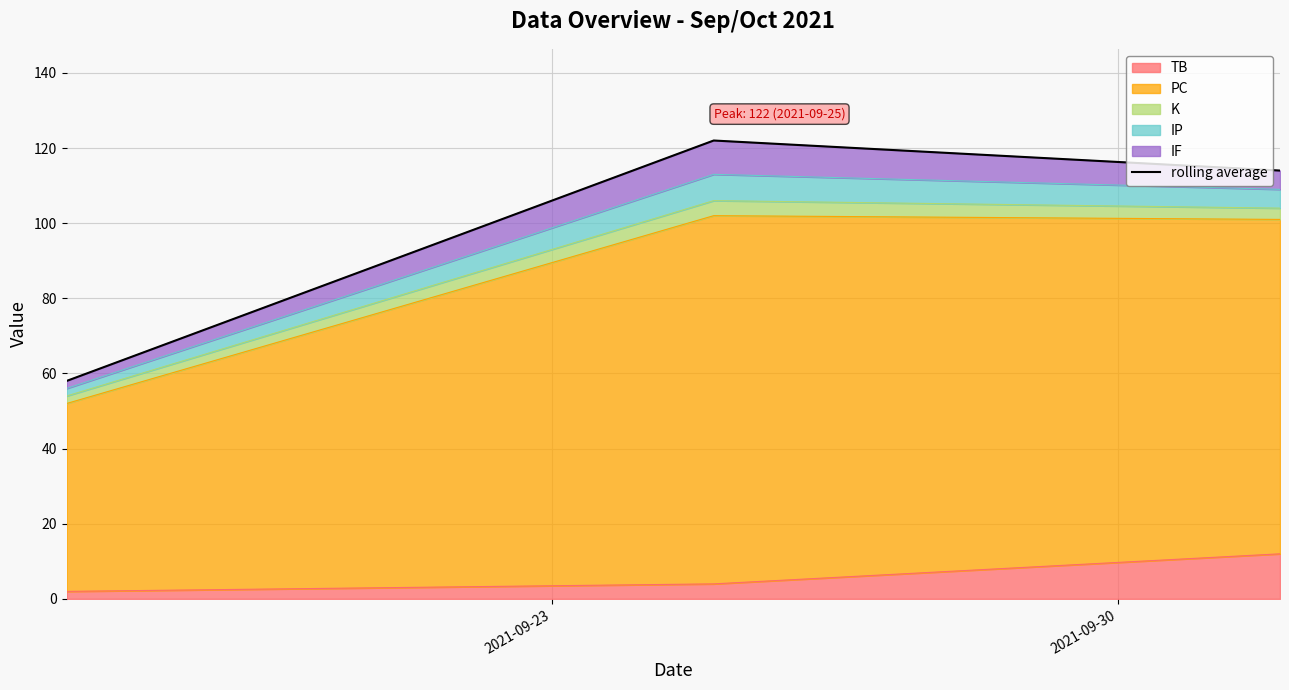

Reading left to right, what are all the values shown in this chart?

58	122	114